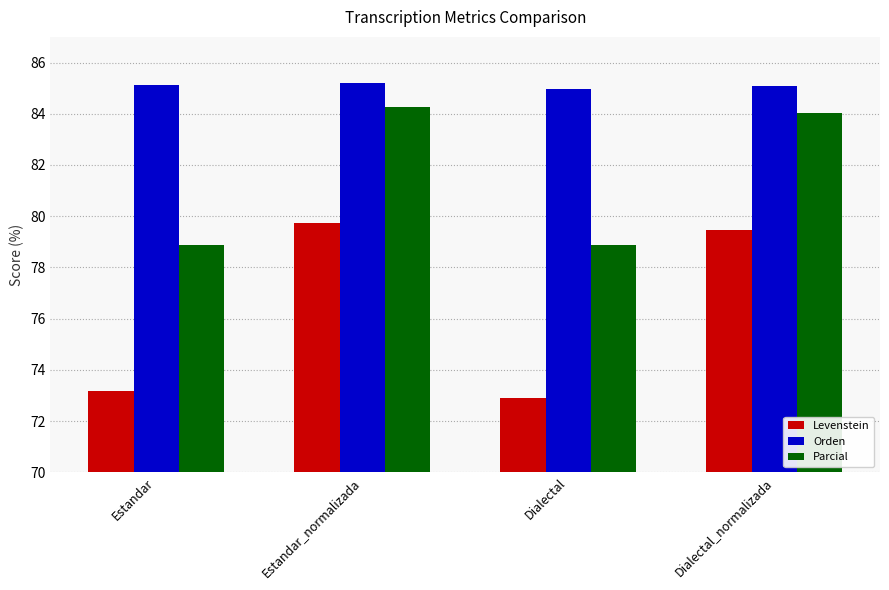

Reading left to right, transcribe all the data shown in this chart.

Levenstein: Estandar=73.2	Estandar_normalizada=79.7	Dialectal=72.9	Dialectal_normalizada=79.5
Orden: Estandar=85.1	Estandar_normalizada=85.2	Dialectal=85.0	Dialectal_normalizada=85.1
Parcial: Estandar=78.9	Estandar_normalizada=84.3	Dialectal=78.9	Dialectal_normalizada=84.0